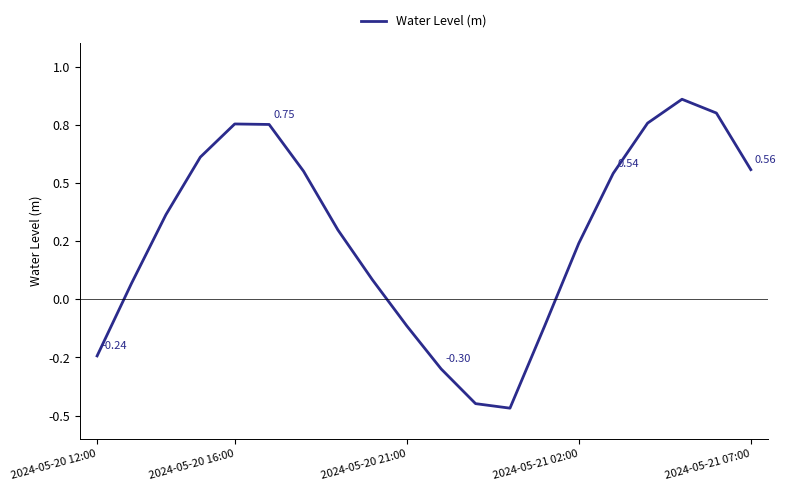

Does the chart display data point markers on the line(s)?

No